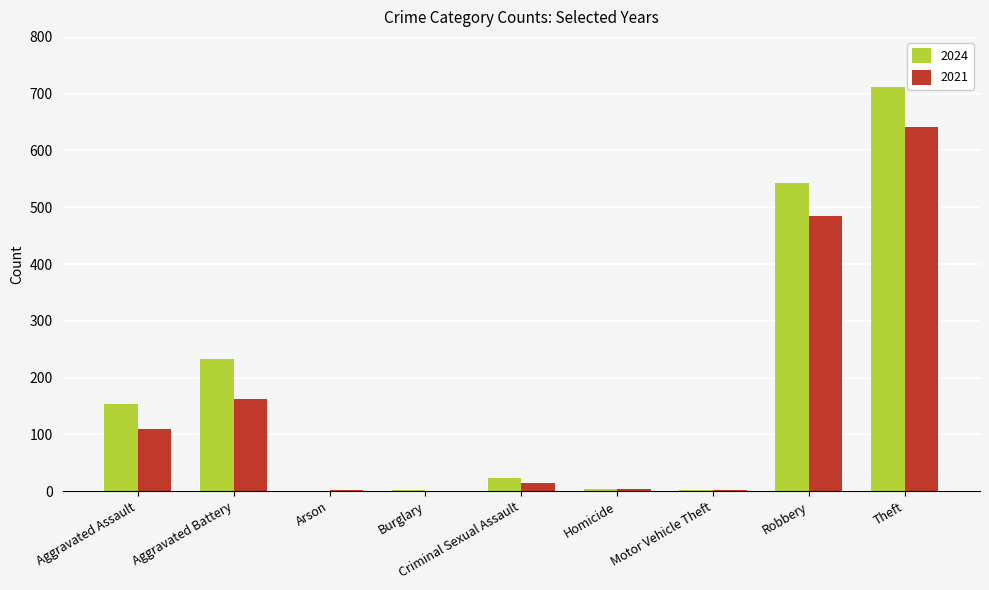

Which series has the widest spread of values?

2024